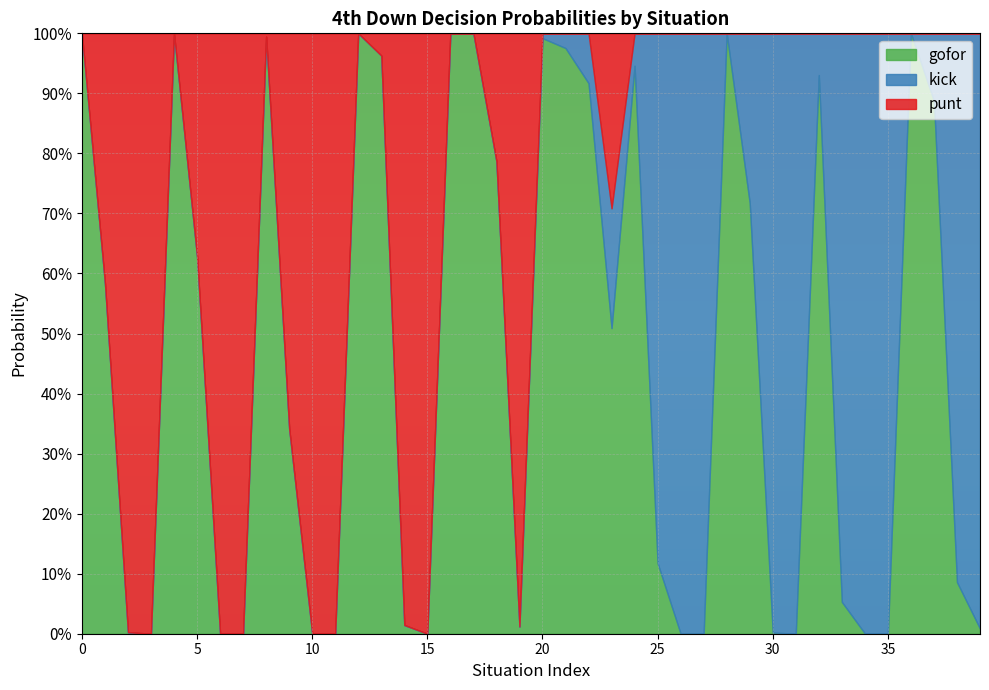

How many lines are shown in the chart?

3